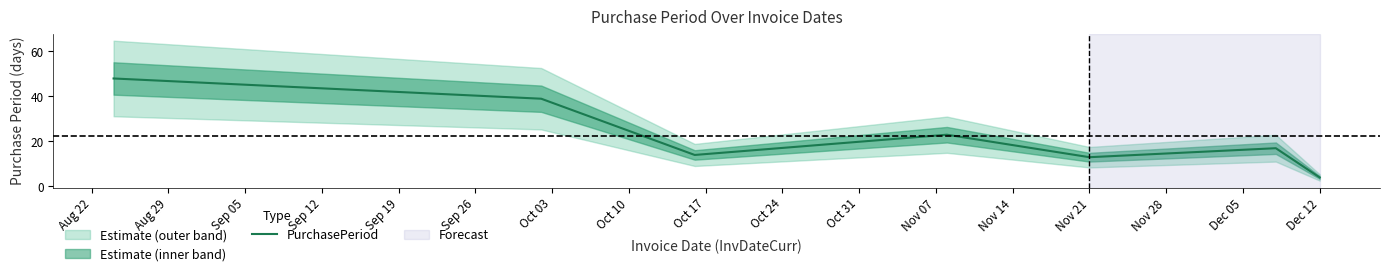

How many values are below 17?

3